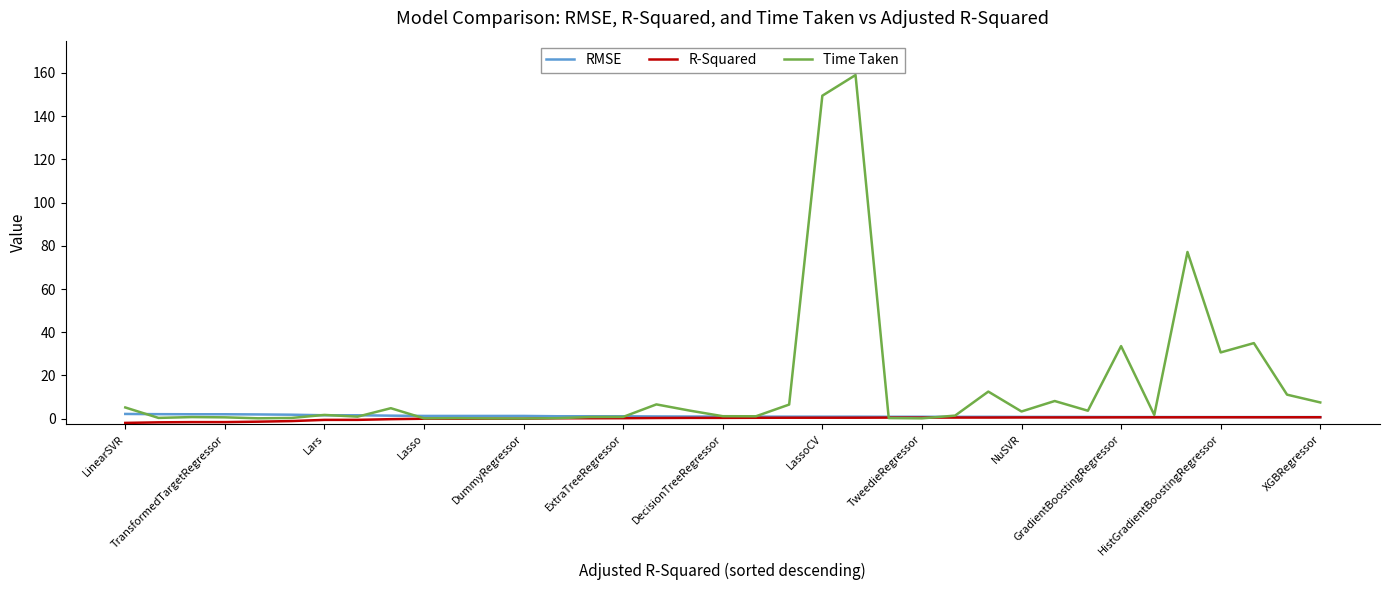

What is the greatest value displayed?

159.0